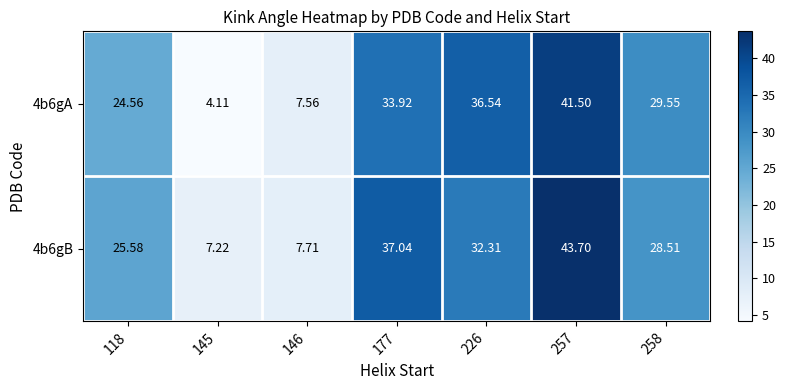

What is the total value across all series at 257?

85.2